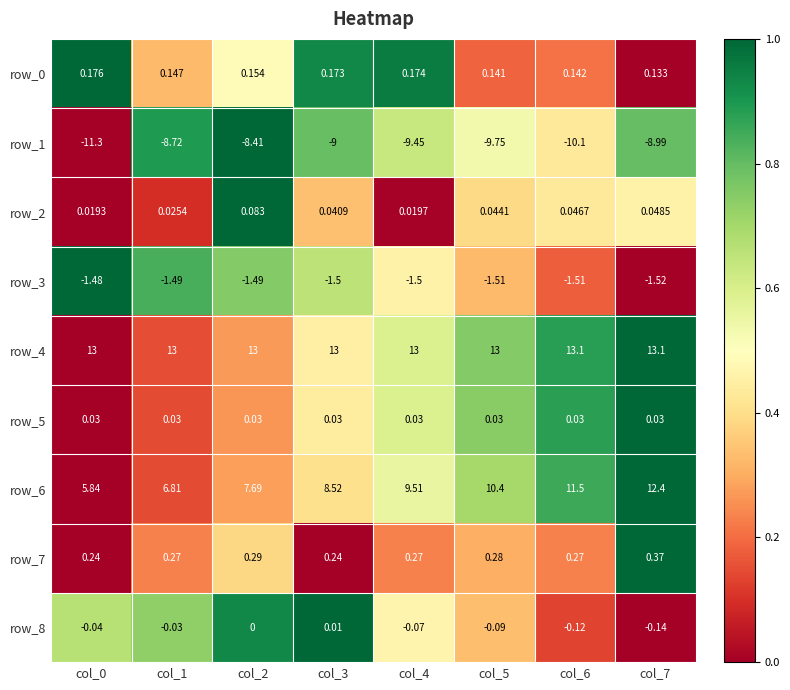

True or false: row_1 has a value of 0.3 at col_4.

False